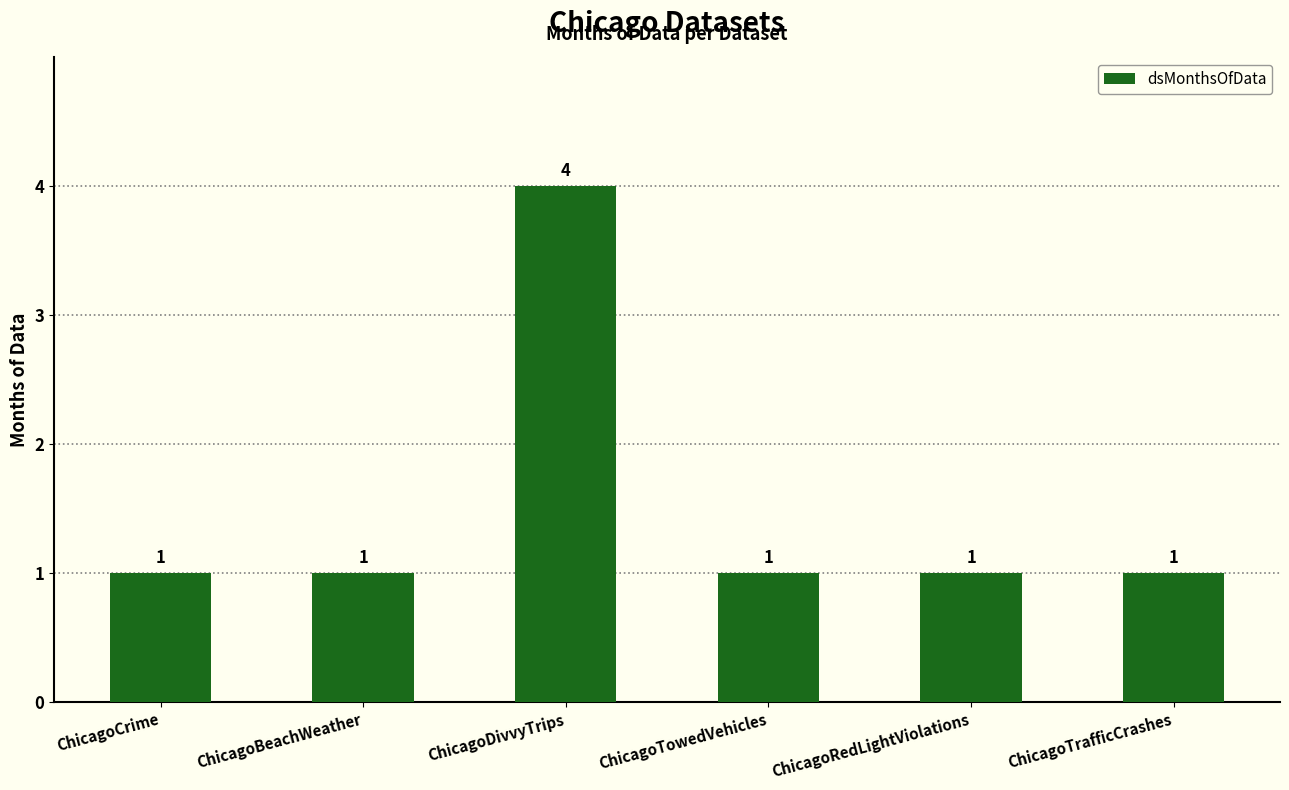

What is the maximum value shown in the chart?

4